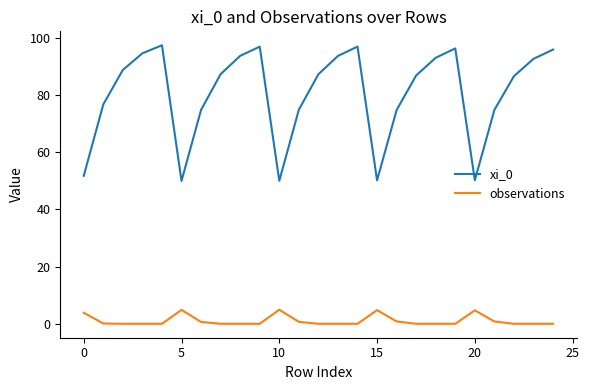

True or false: xi_0 and observations cross at least once.

False